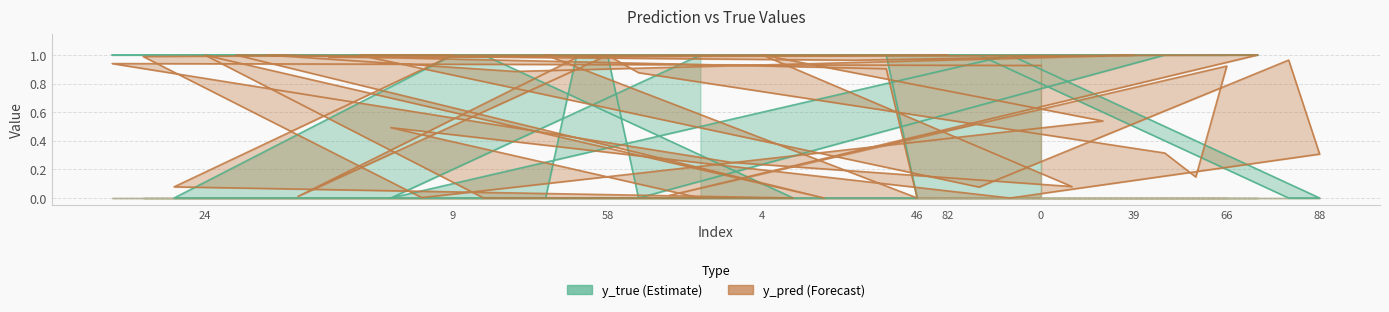

Where do y_true and y_pred first cross each other?

8 and 14